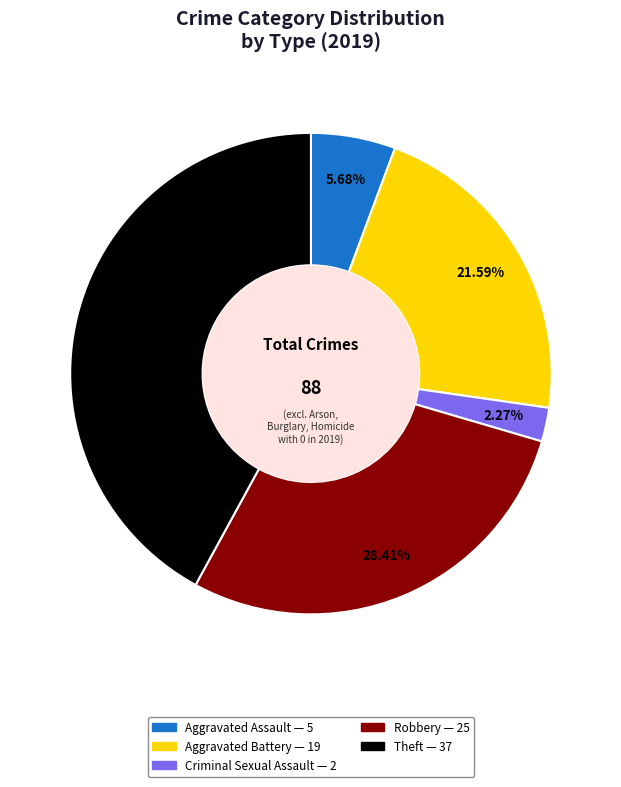

Is there any slice that represents more than half of the pie?

No